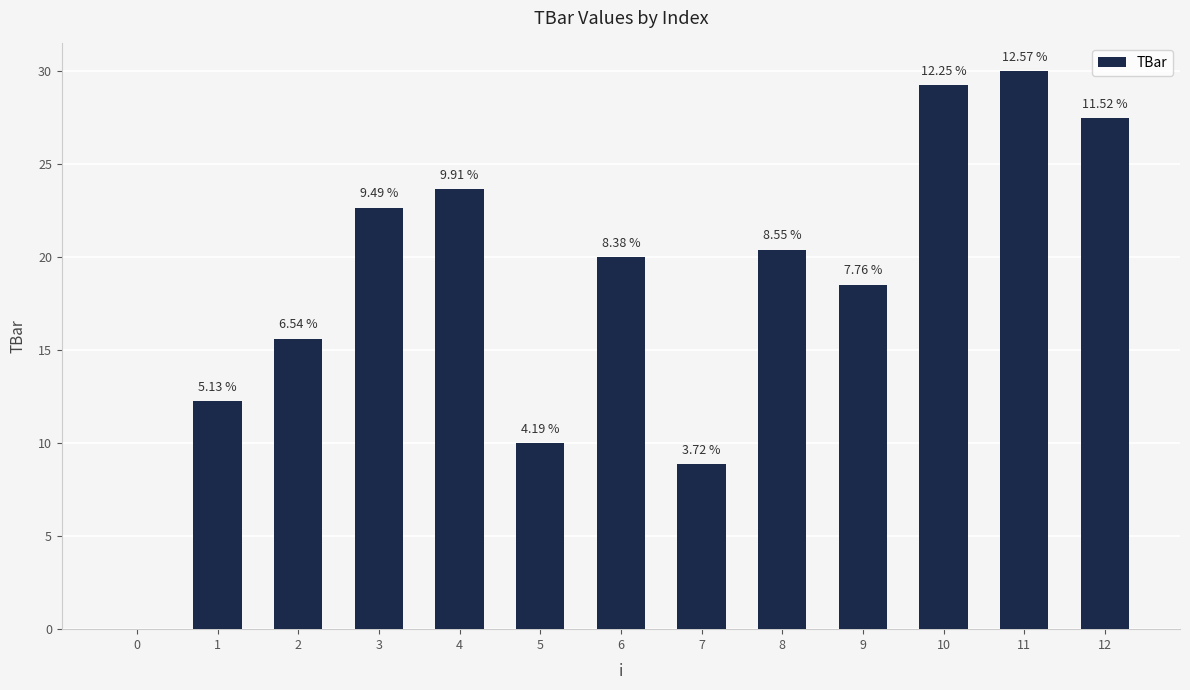

Reading left to right, what are all the values shown in this chart?

0.0	12.3	15.6	22.7	23.7	10.0	20.0	8.9	20.4	18.5	29.2	30.0	27.5